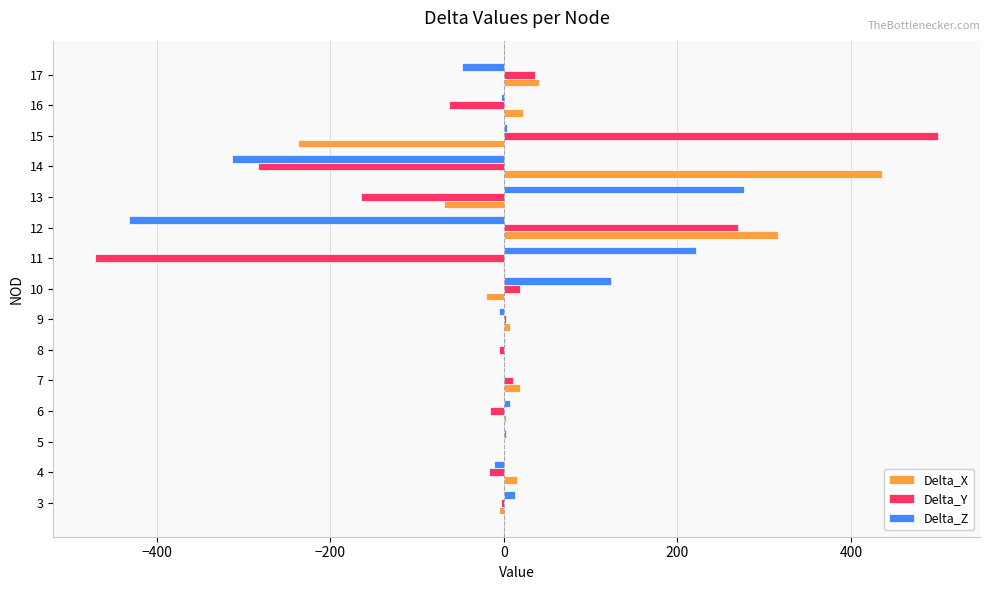

What are all the series names shown in the legend?

Delta_X, Delta_Y, Delta_Z